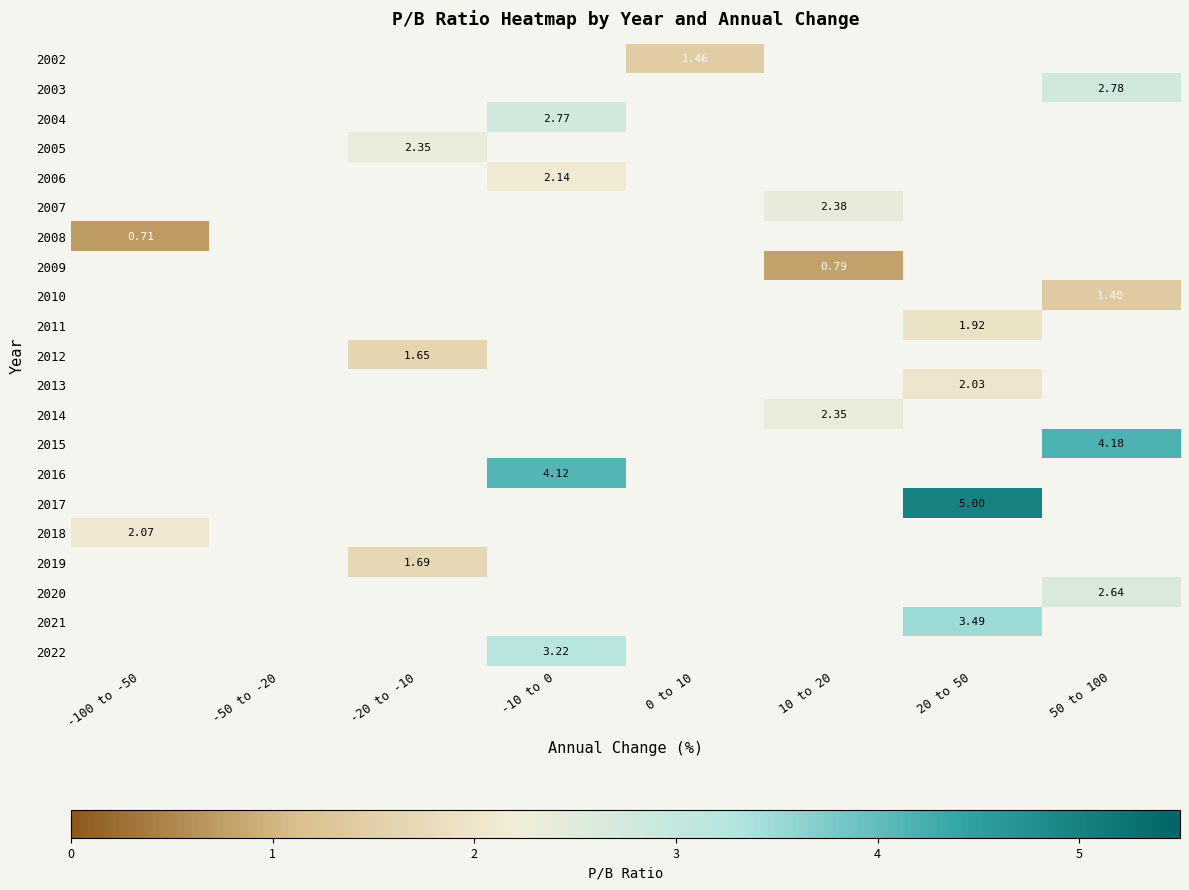

Which has a higher value, 10 to 20 or -50 to -20?

-50 to -20